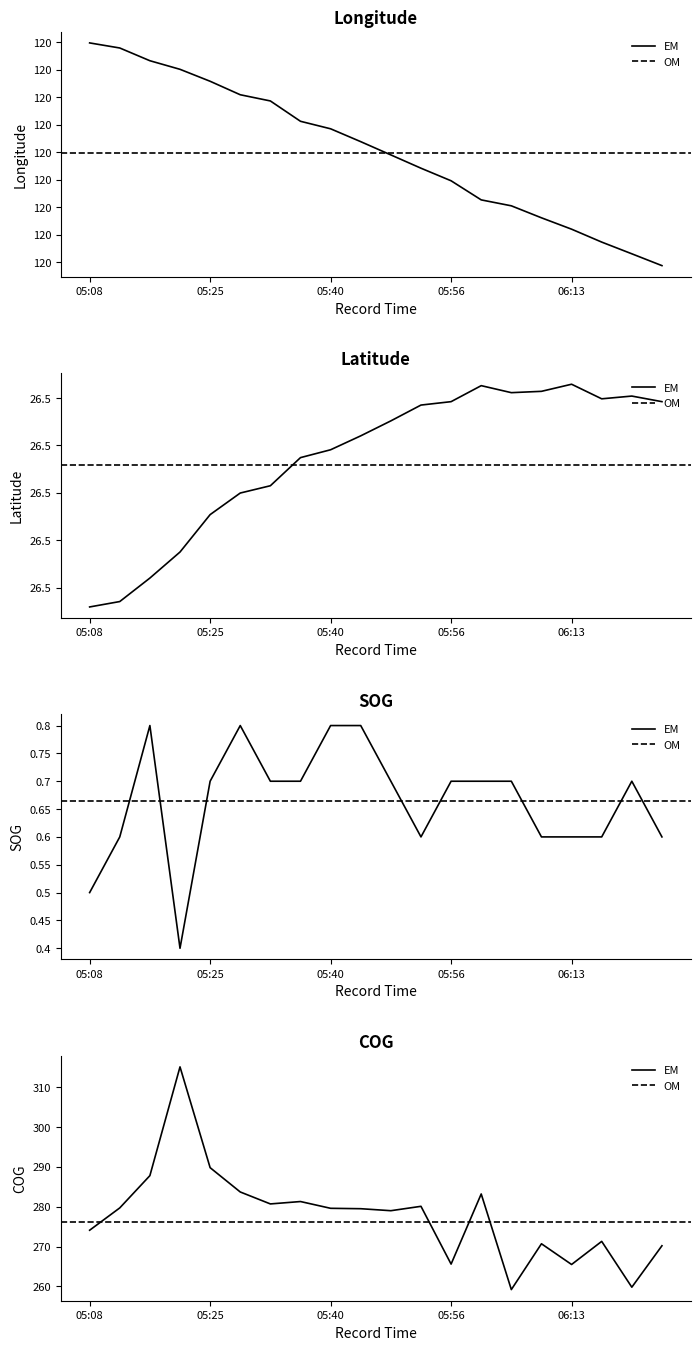

What is the maximum value shown in the chart?

315.1